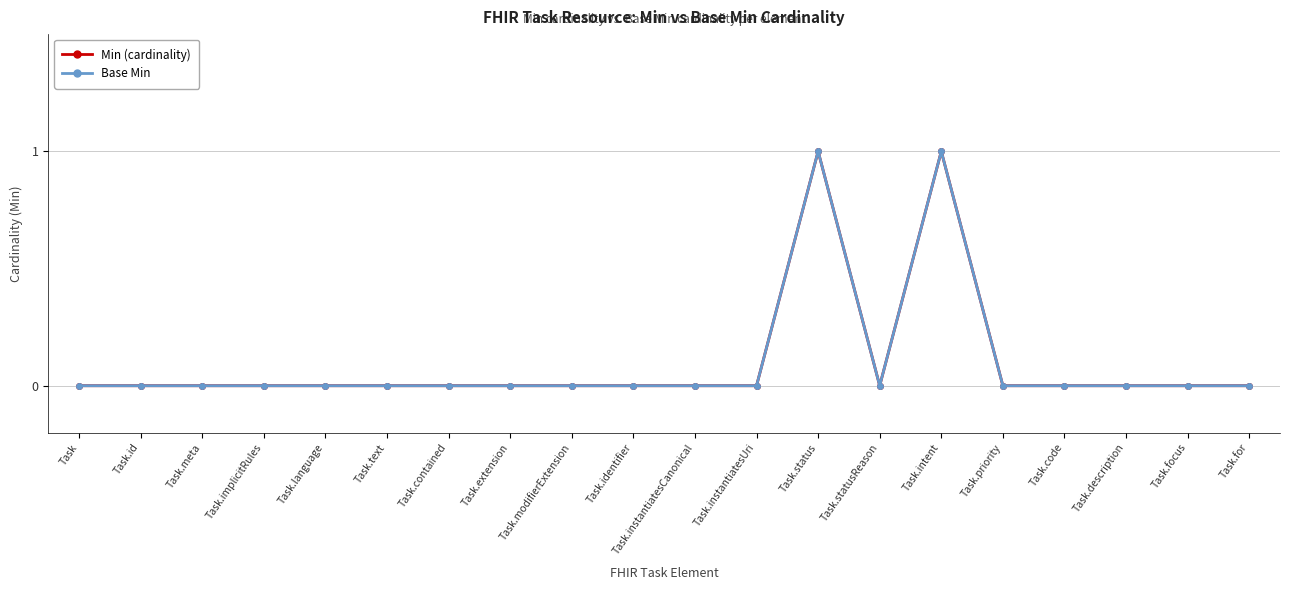

Which series has the widest spread of values?

Min (cardinality)